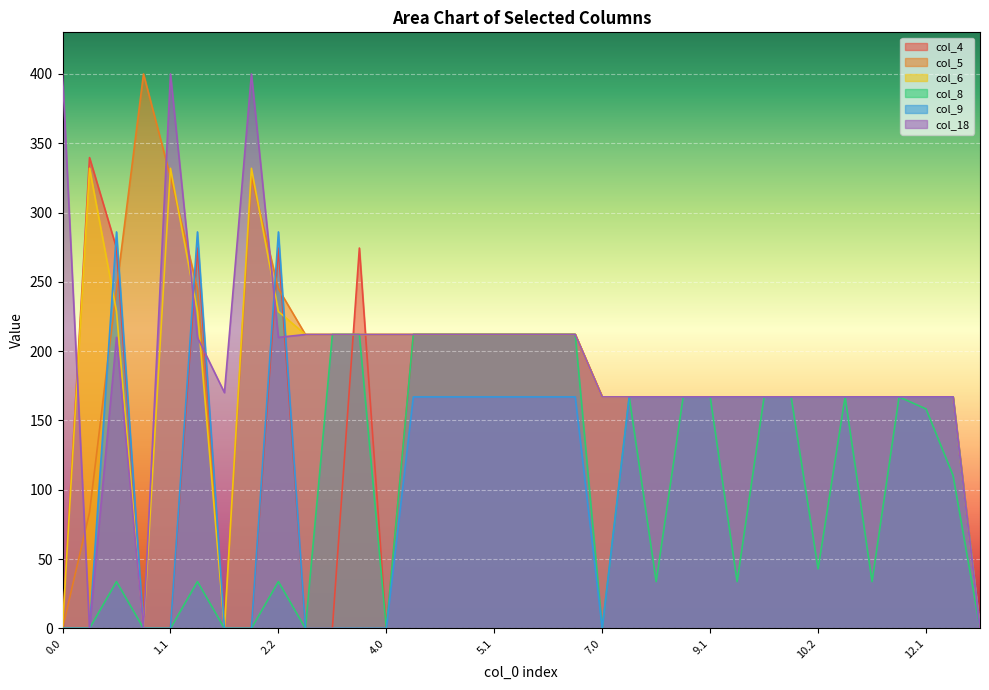

What is the average value of the col_18 series?

190.6